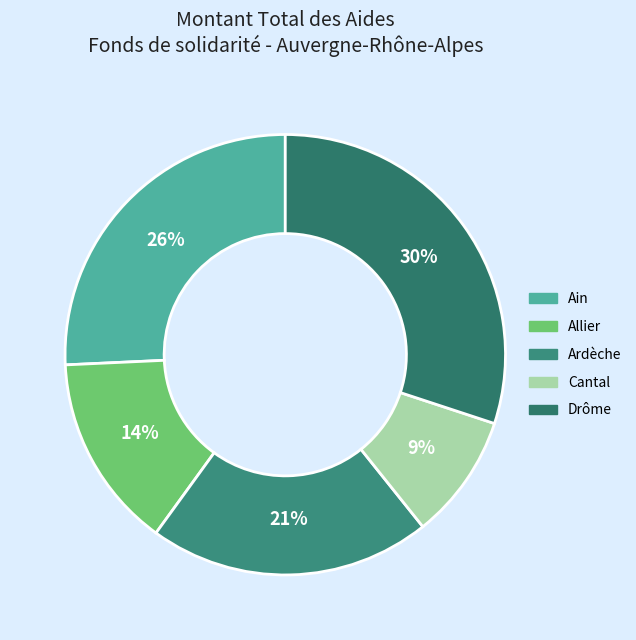

How many slices are in this pie chart?

5